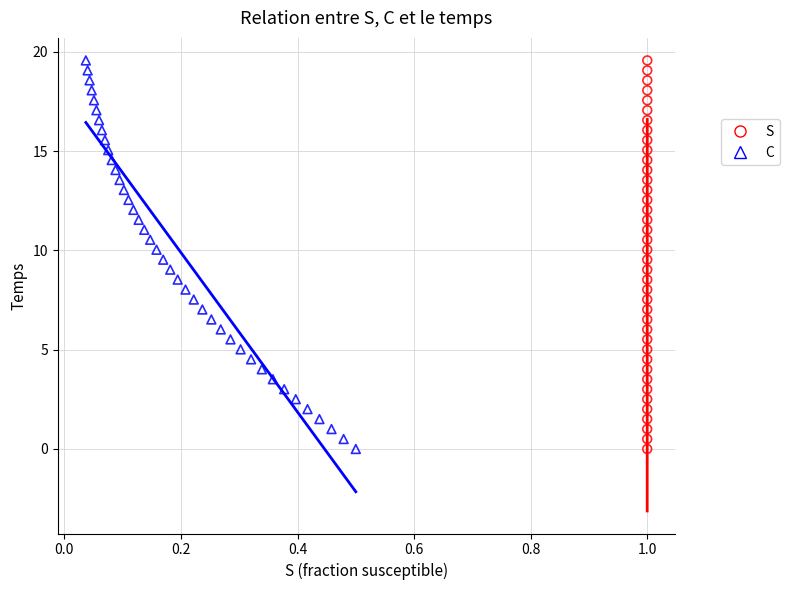

What are all the series names shown in the legend?

S, C